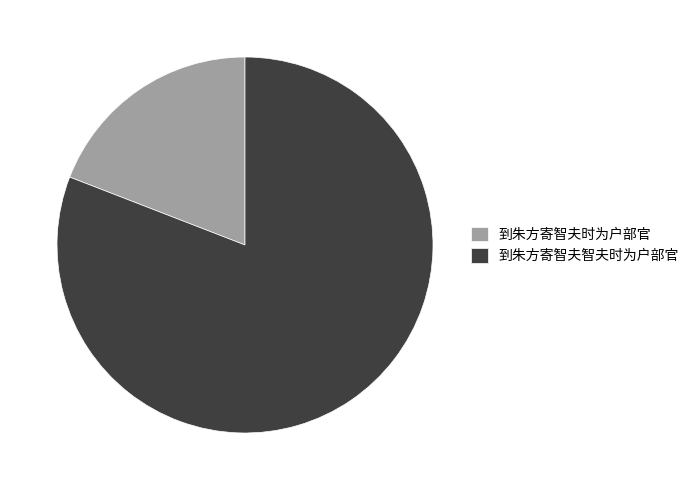

Is 到朱方寄智夫时为户部官 the majority of the pie?

No